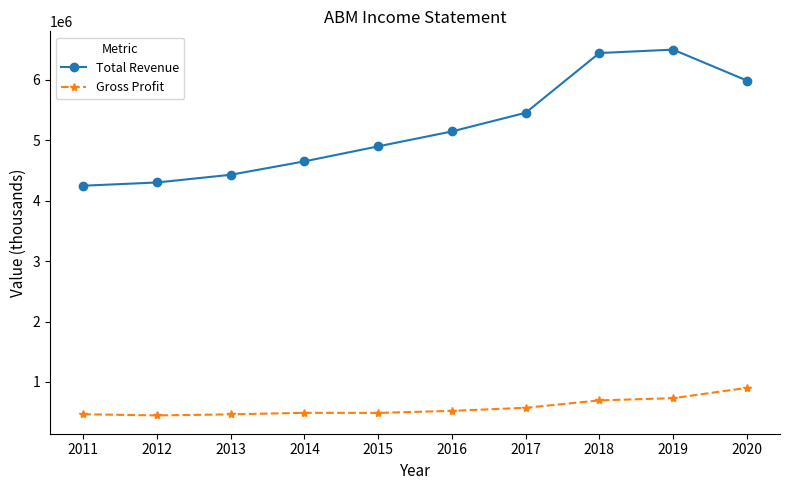

Does the chart display data point markers on the line(s)?

Yes